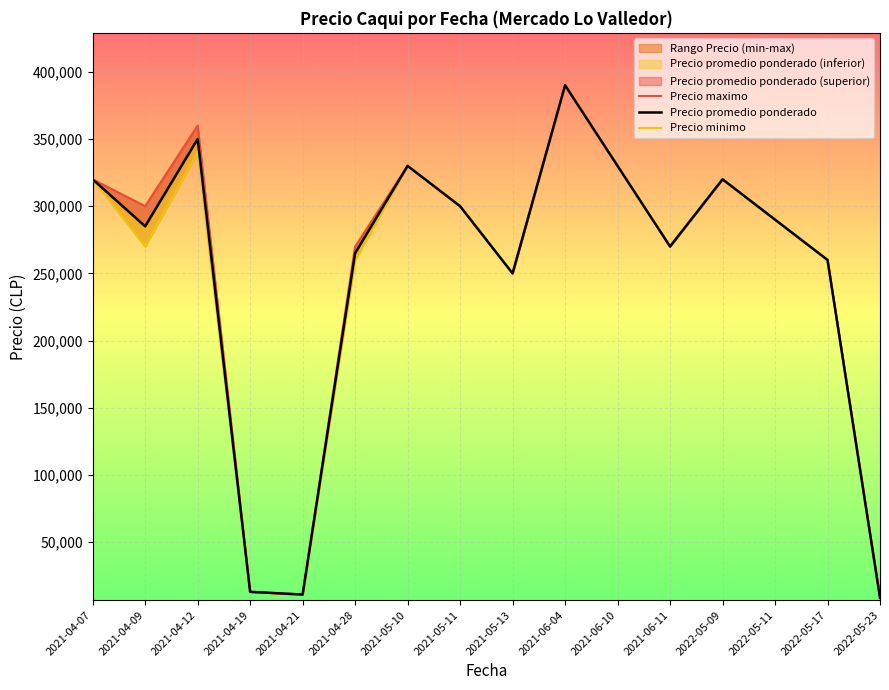

Is it true that Precio minimo equals 13824 at 2022-05-23?

False